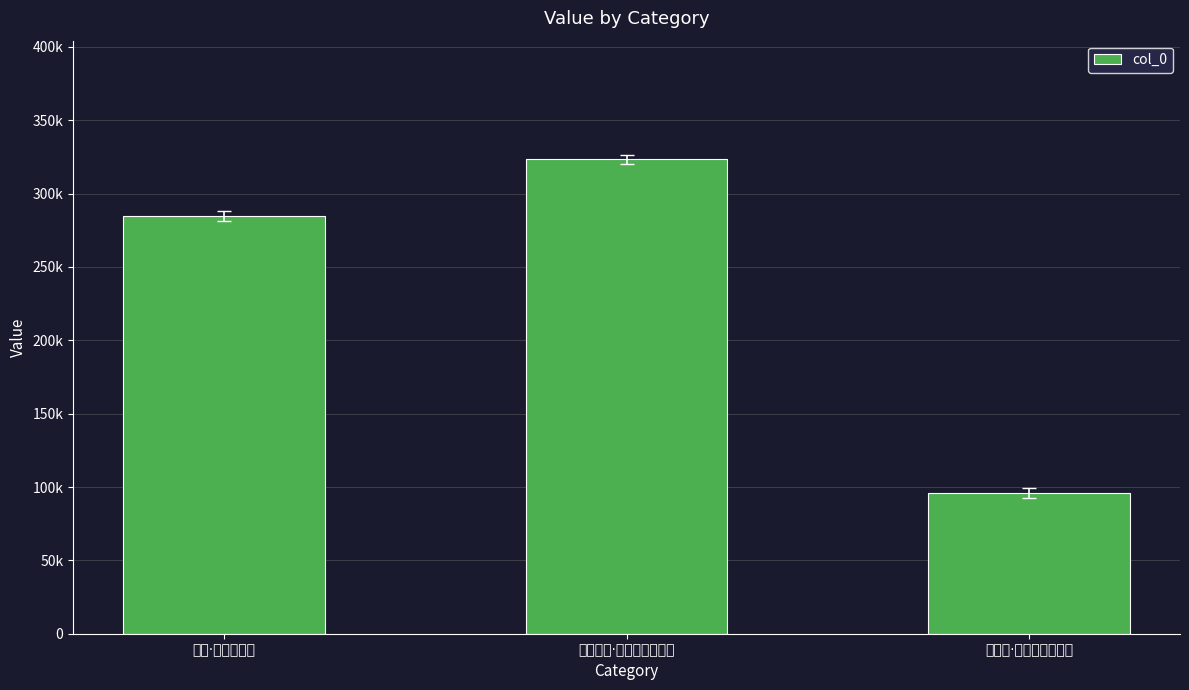

At which category does the chart reach its minimum across all series?

曾后寄·纷纷竞说杜陵翁